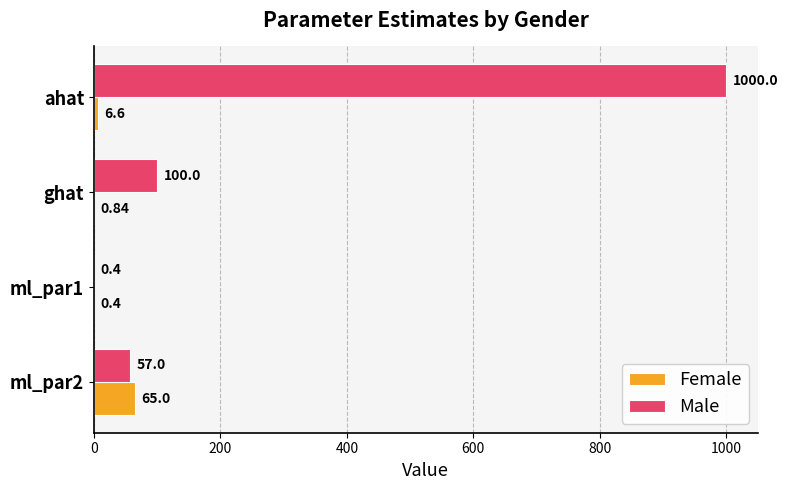

What is the total value across all series at ml_par2?

122.0